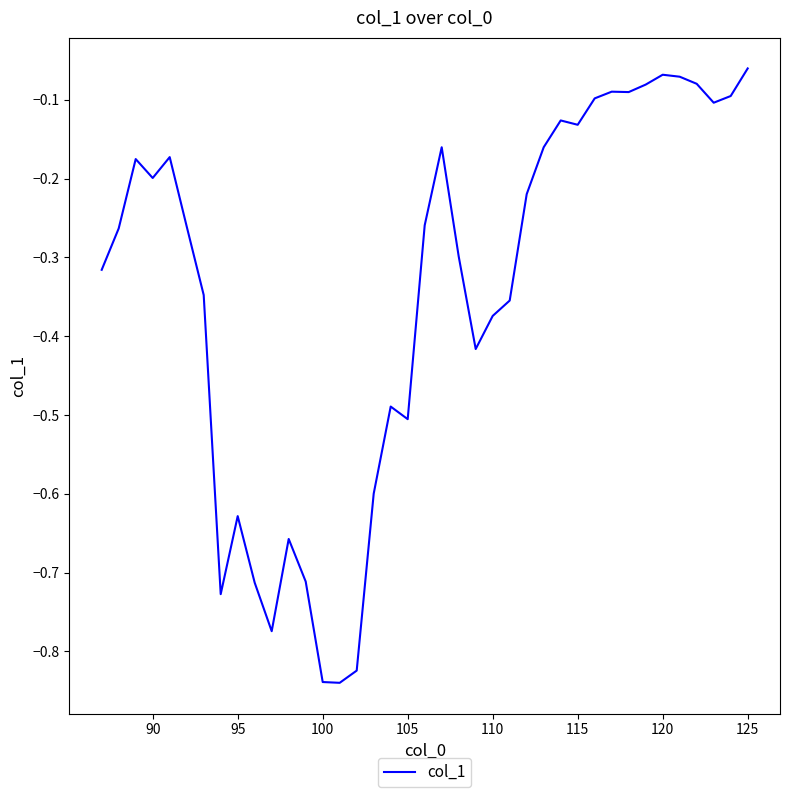

How many lines are shown in the chart?

1